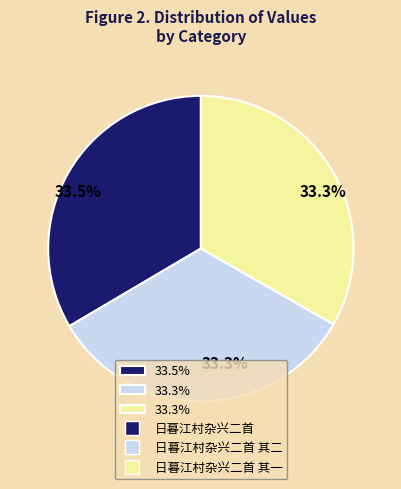

Is there any slice that represents more than half of the pie?

No